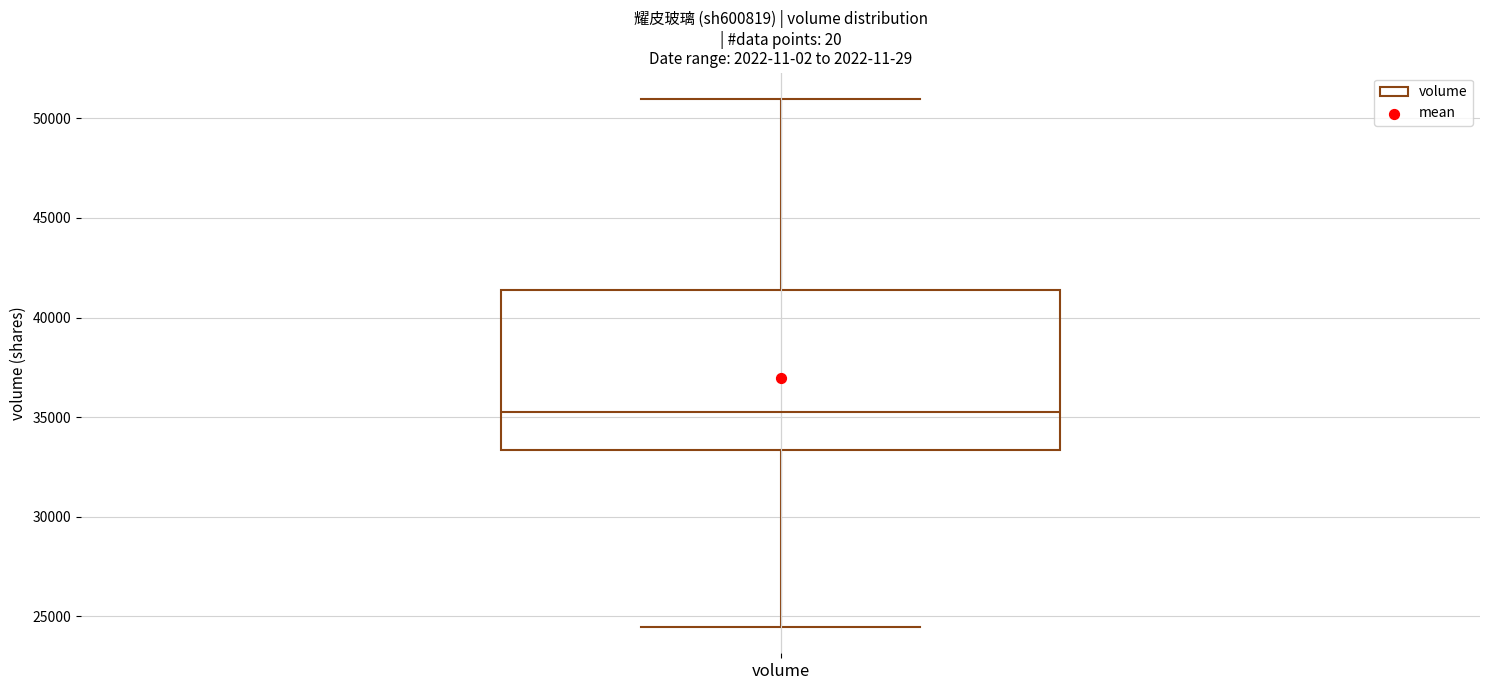

Read this box plot against the y-axis: the position of the median line, the range covered by the box, and the ends of both whiskers. The values are not printed on the chart, so give them approximately, as read against the axis.

median 35000, box 33500 to 41500, whiskers 24500 to 51000